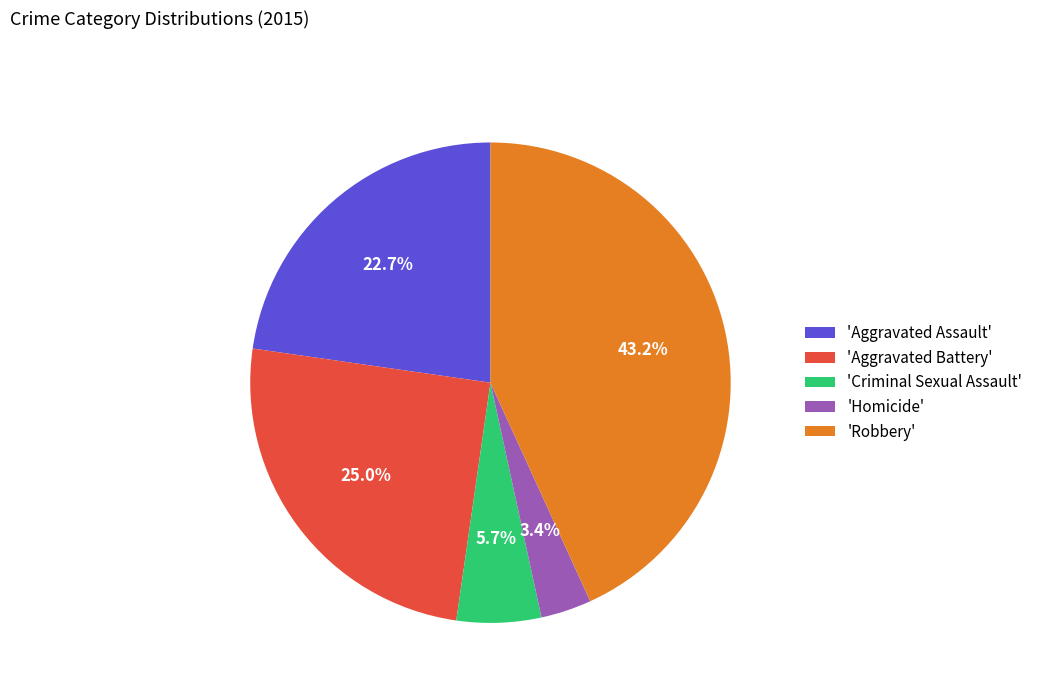

Rank the categories by value from lowest to highest.

'Homicide', 'Criminal Sexual Assault', 'Aggravated Assault', 'Aggravated Battery', 'Robbery'